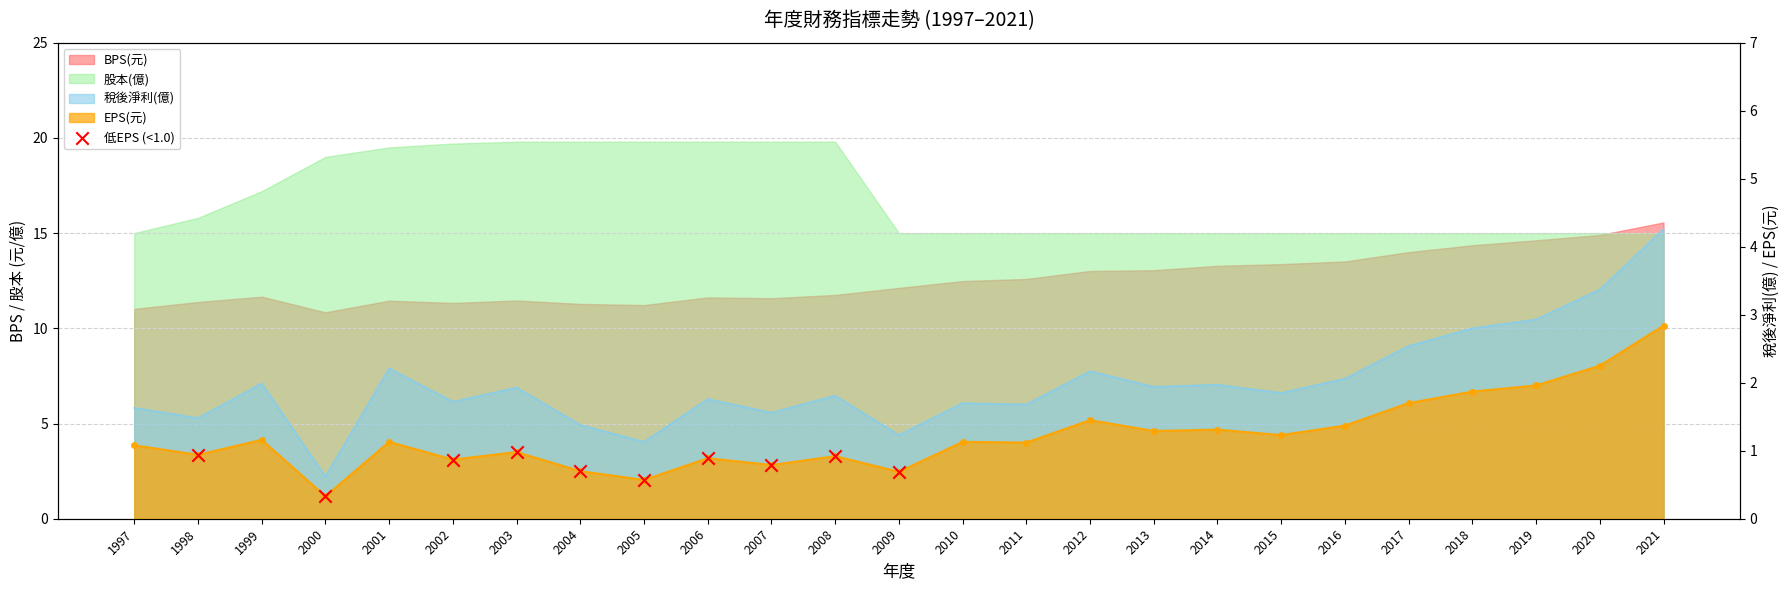

Between 2009 and 2002, which is larger?

2002